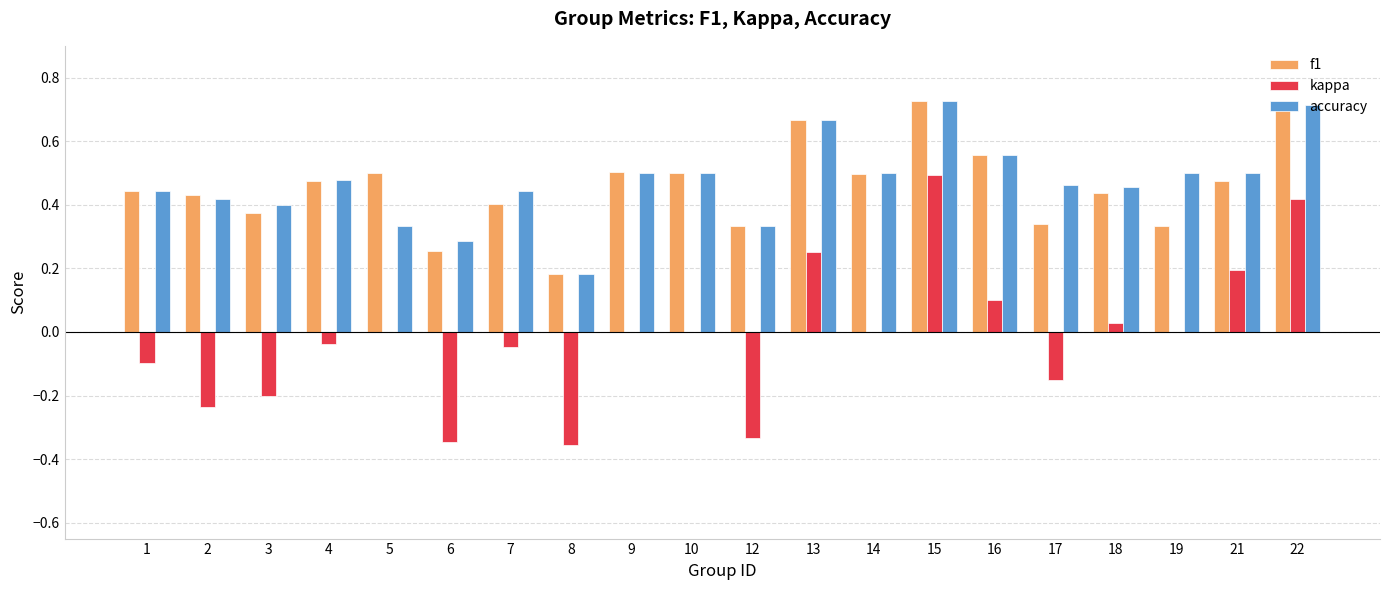

What is the sum of all accuracy values?

9.4